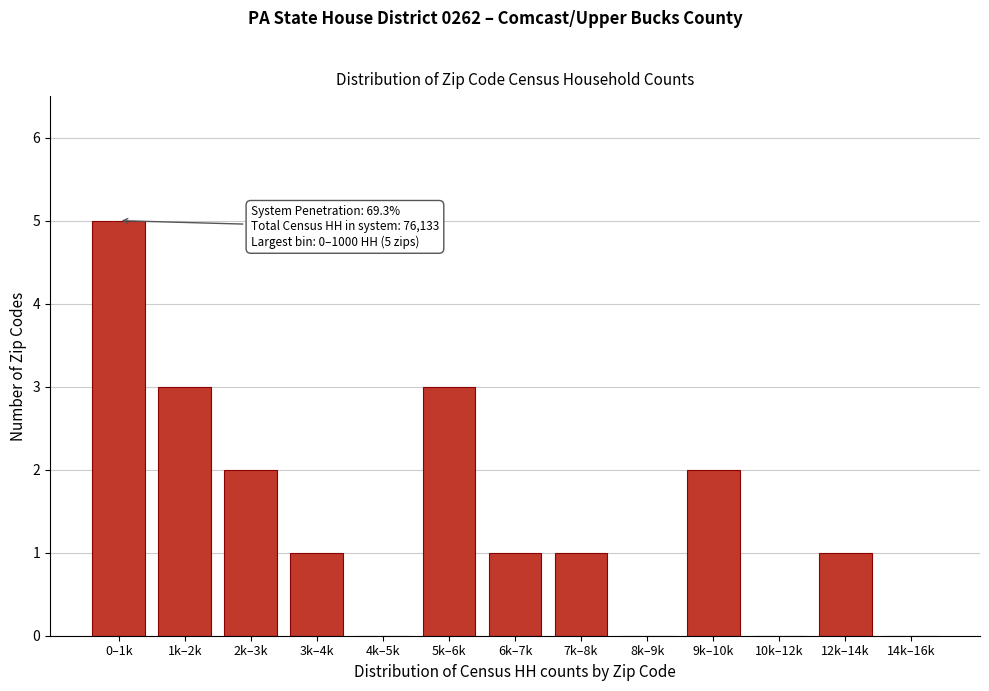

Reading left to right, transcribe all the data shown in this chart.

0–1k=5	1k–2k=3	2k–3k=2	3k–4k=1	4k–5k=0	5k–6k=3	6k–7k=1	7k–8k=1	8k–9k=0	9k–10k=2	10k–12k=0	12k–14k=1	14k–16k=0